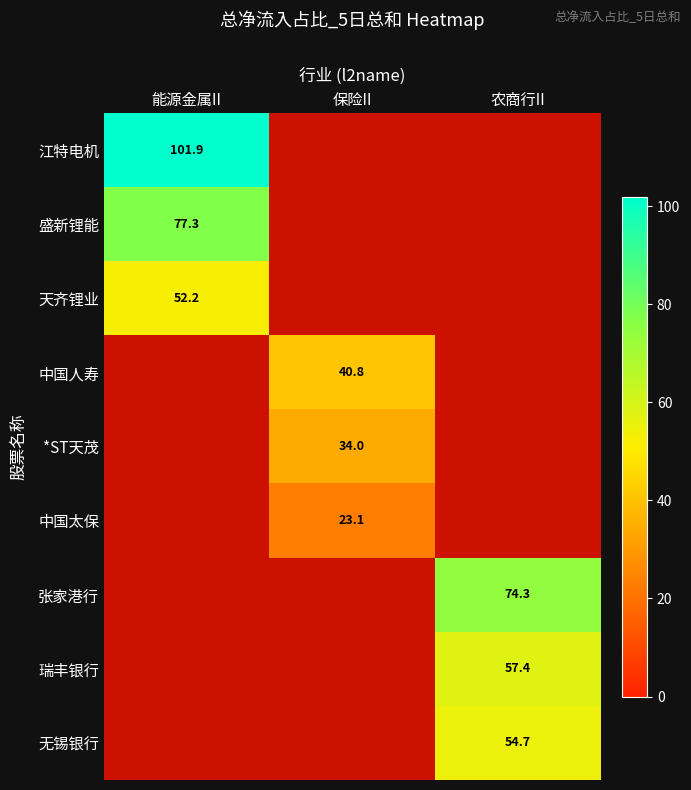

Is it true that 中国人寿 equals 40.8 at 保险II?

True